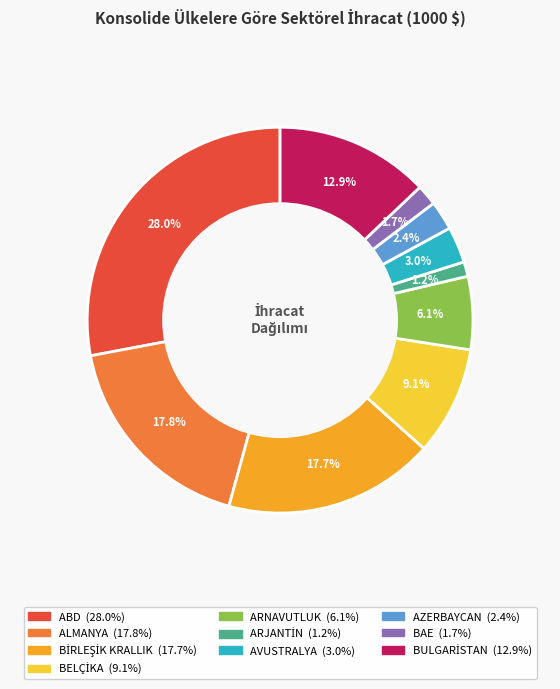

What is the largest slice in the pie chart?

ABD